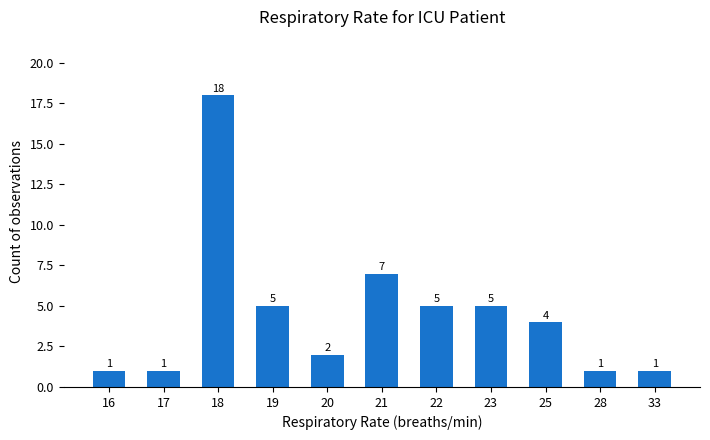

Approximately how many times larger is the value at 16 compared to 23?

0.2